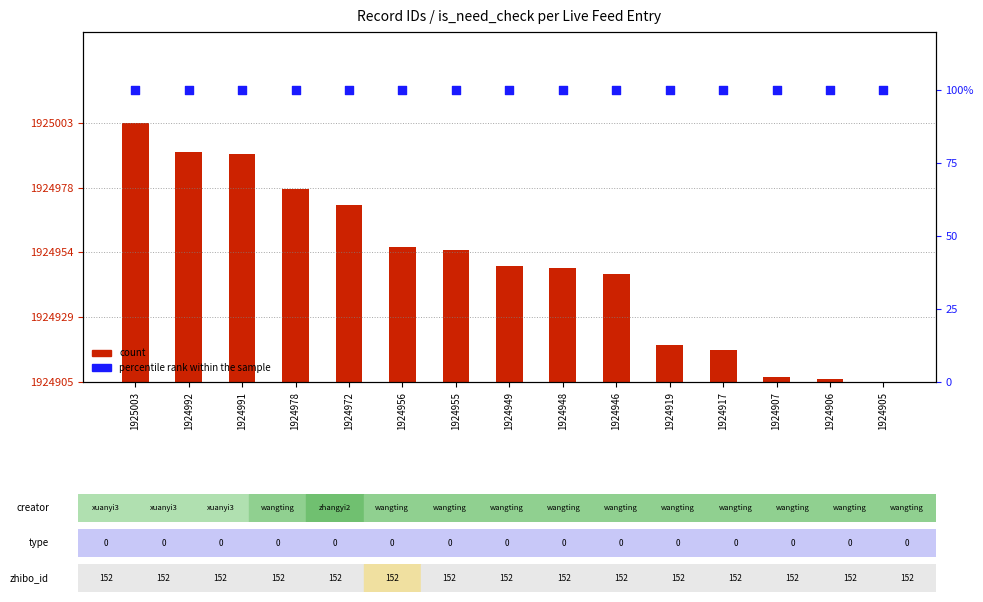

At which category is the sum across all series the highest?

1925003